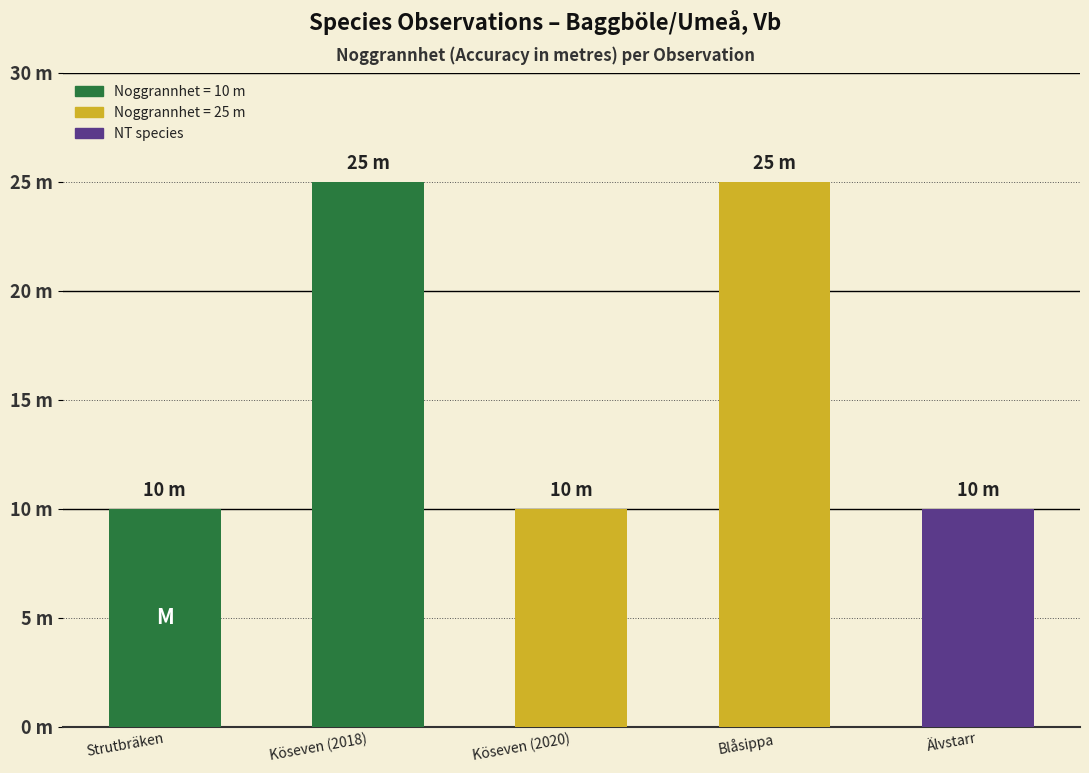

What is the label of the 2nd bar from the left?

Köseven (2018)